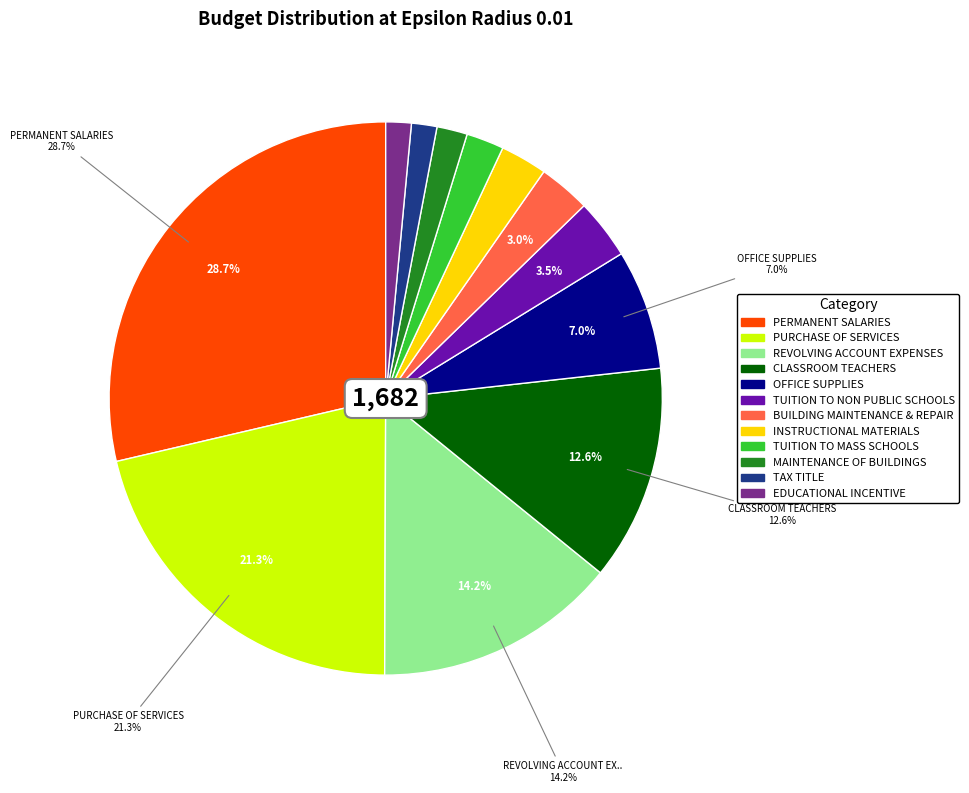

Is there any slice that represents more than half of the pie?

No